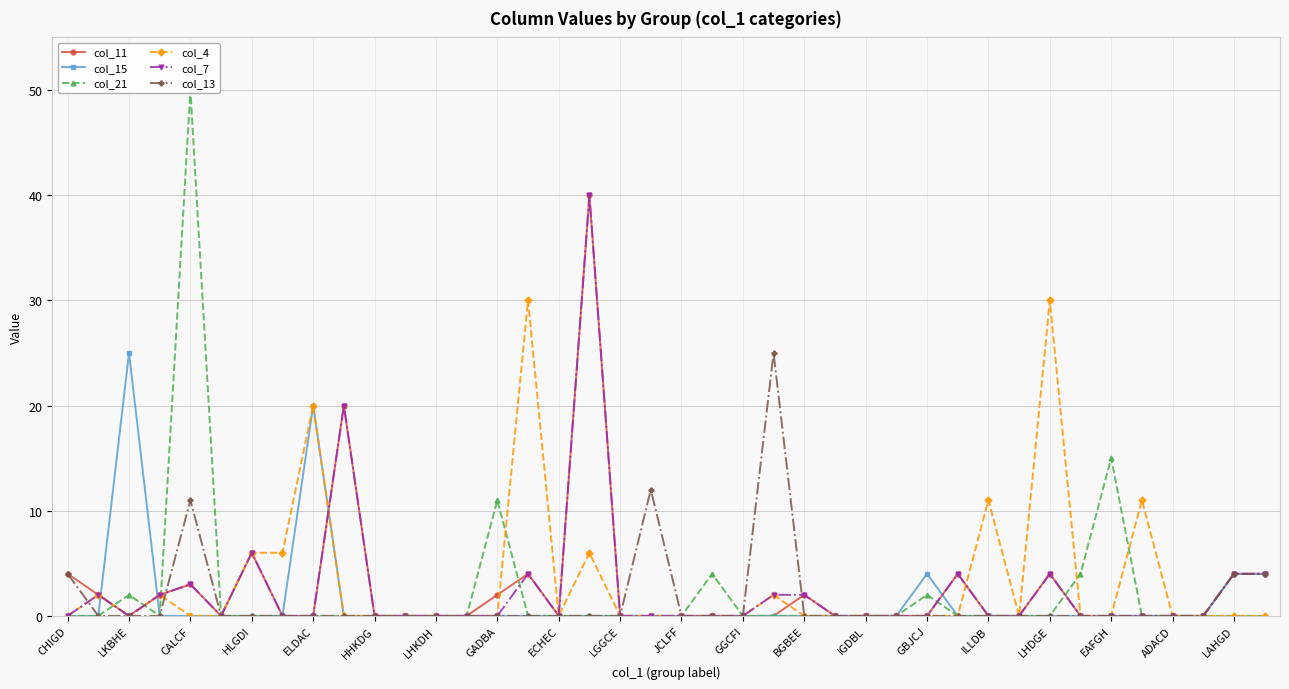

True or false: col_15 has more than 1 points higher than both neighbors.

True